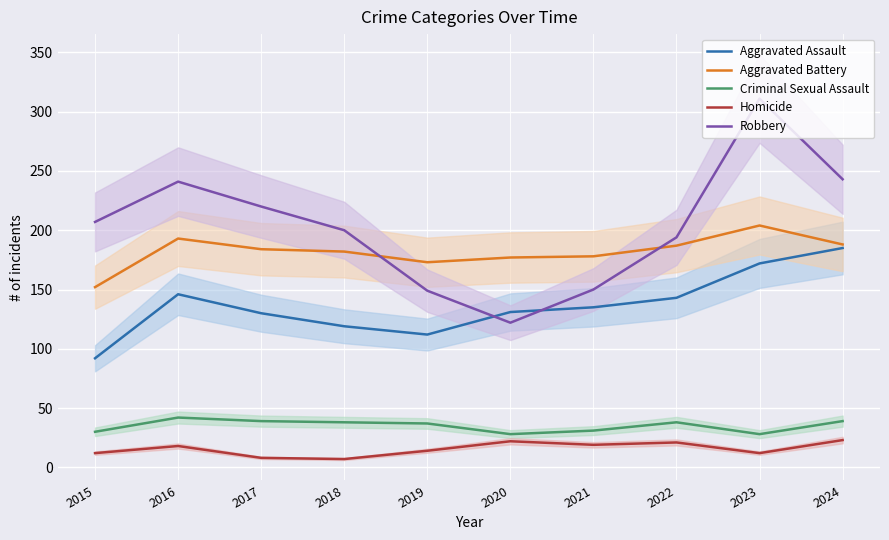

What are all the series names shown in the legend?

Aggravated Assault, Aggravated Battery, Criminal Sexual Assault, Homicide, Robbery